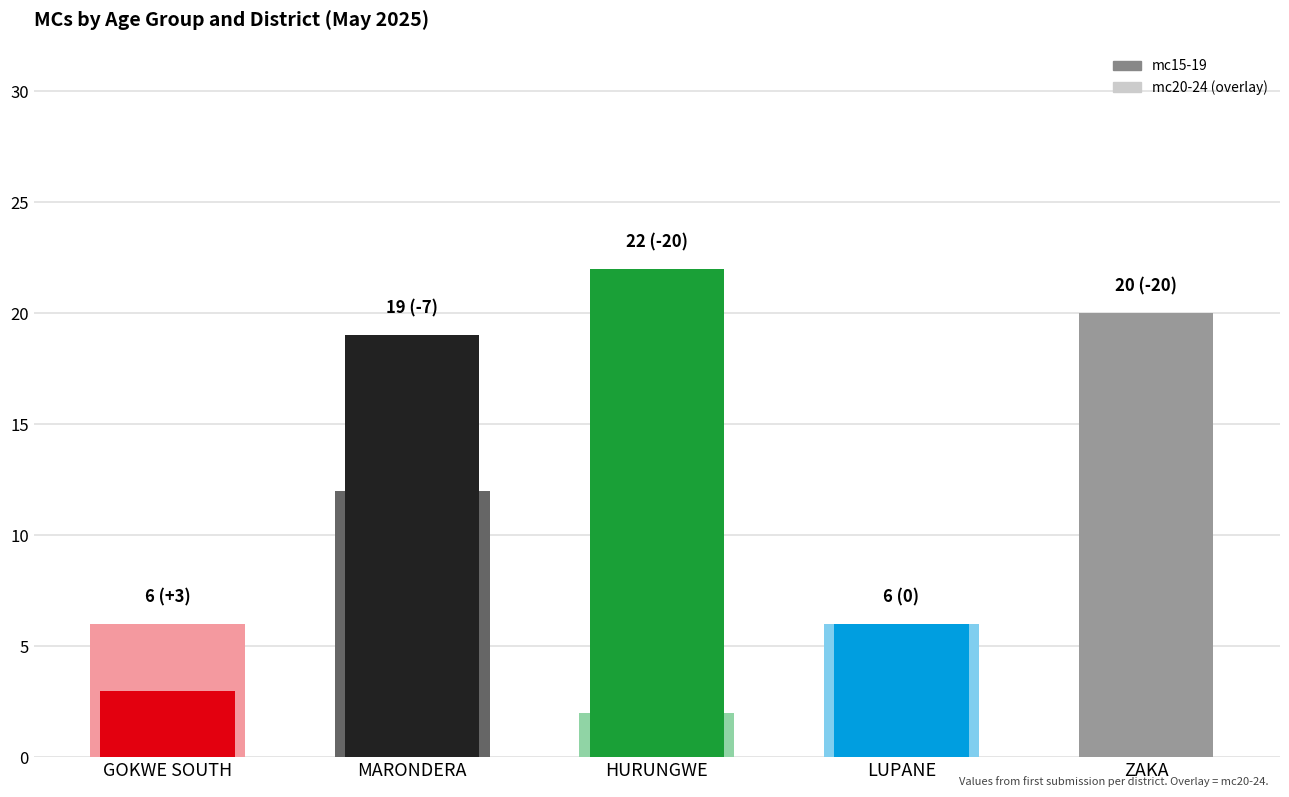

What is the label of the 2nd bar from the left?

MARONDERA